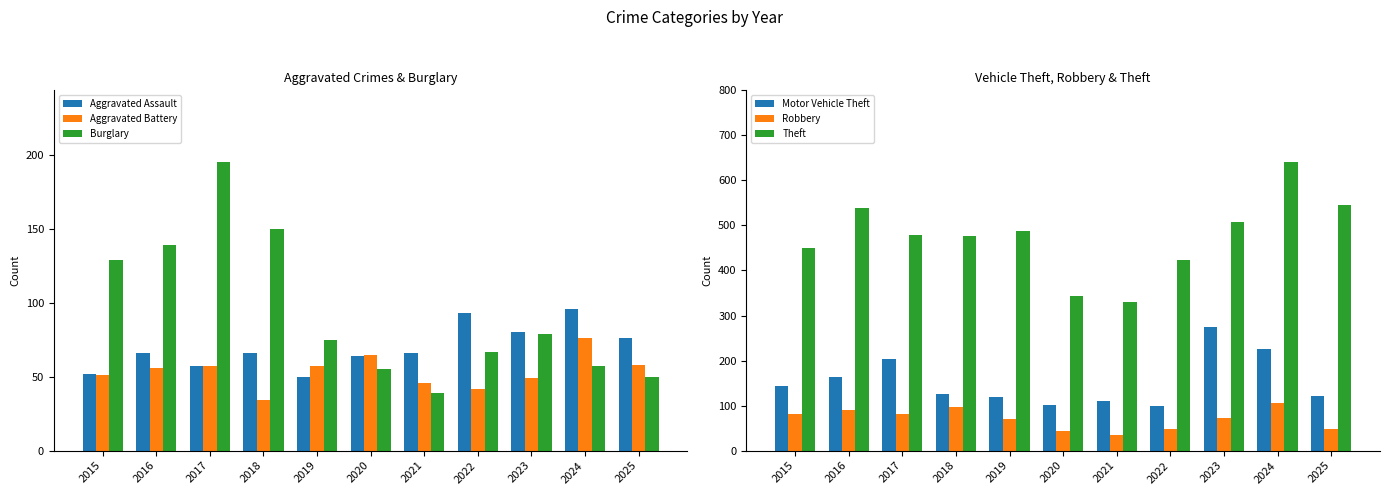

What is the average value of the Theft series?

475